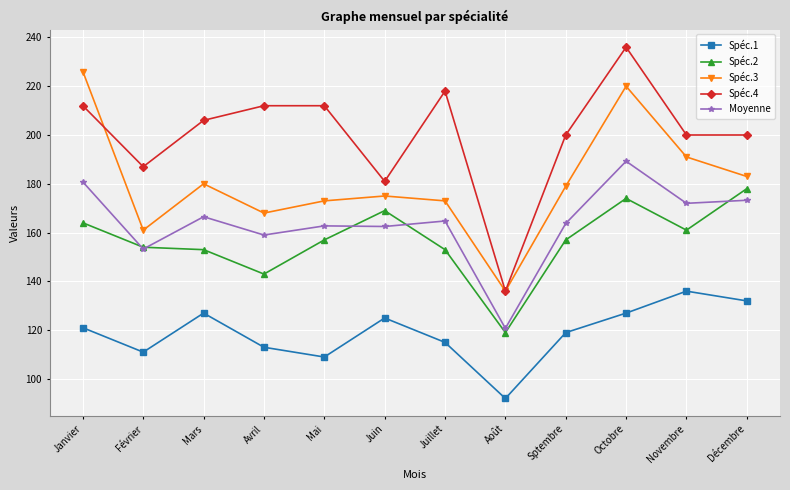

The value of Spéc.3 at Février is 161.0. True or false?

True